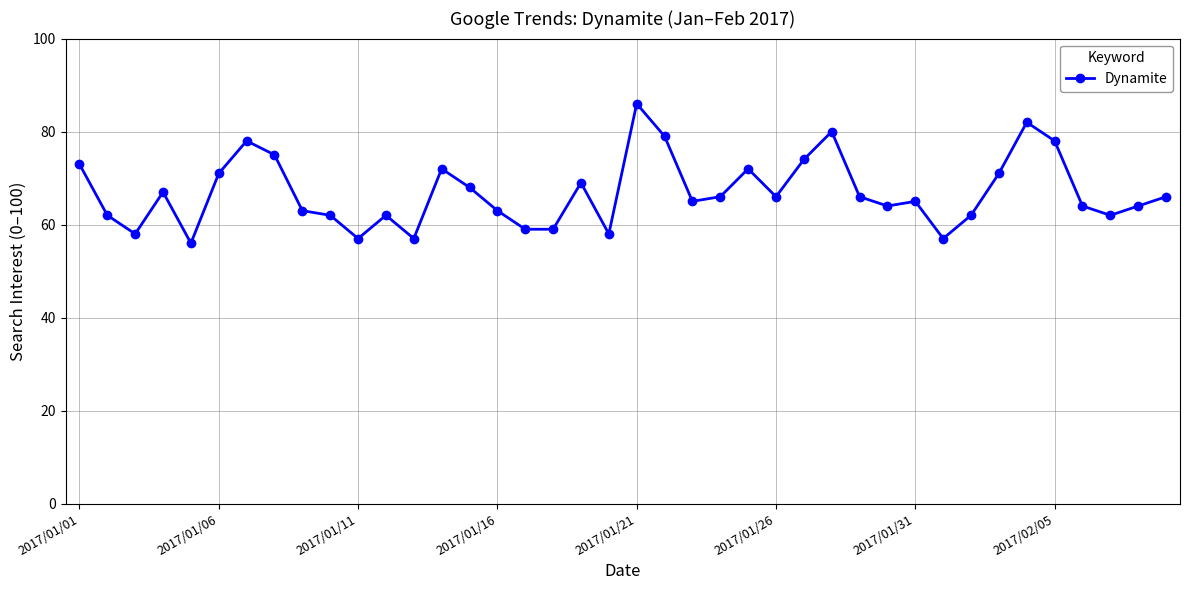

True or false: there are more than 1 points higher than both neighbors.

True